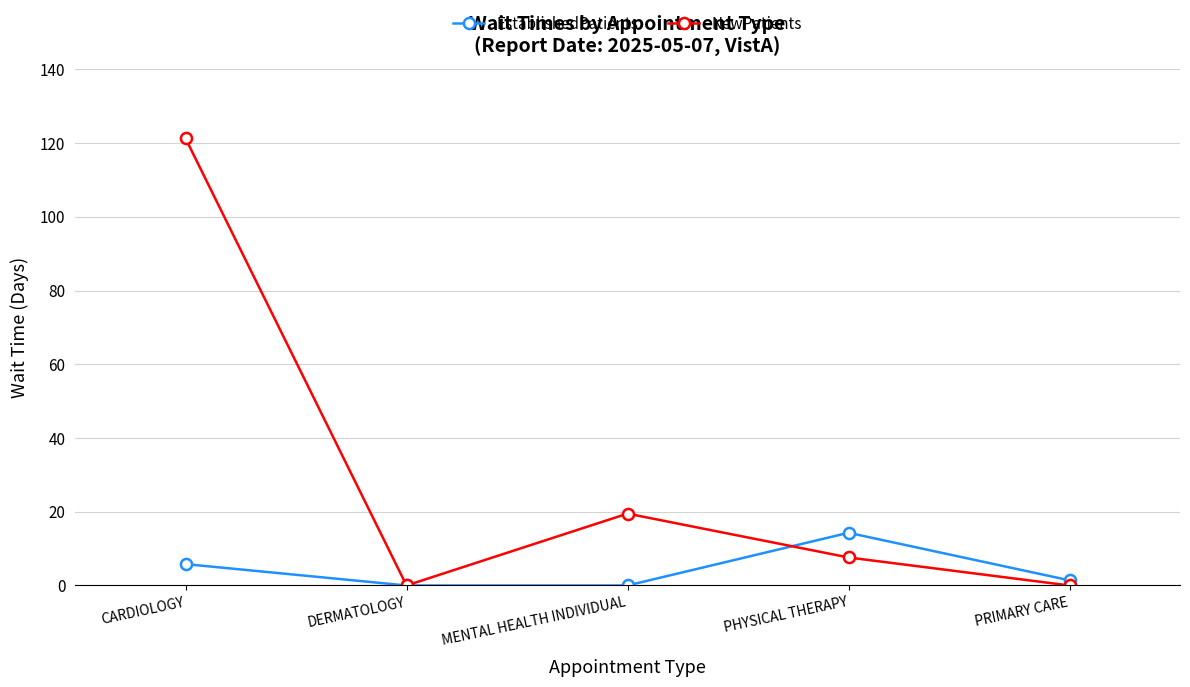

What is the spread (max minus min) of values at PHYSICAL THERAPY?

6.7